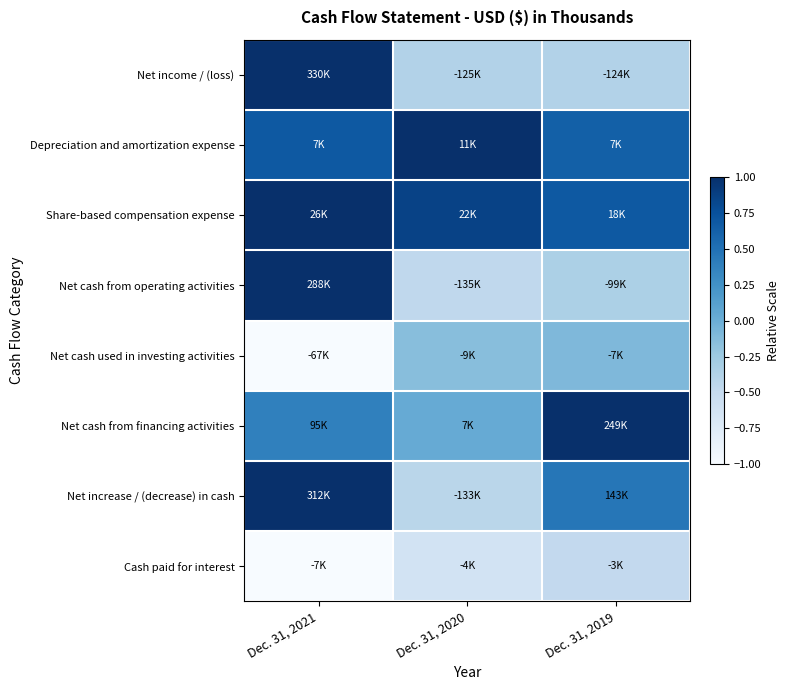

How many data points does each series have?

3